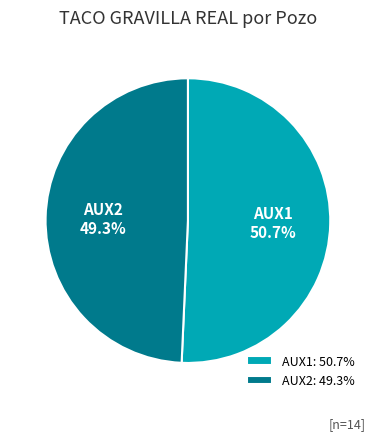

What percentage is the AUX1 slice, to the nearest percent?

51%